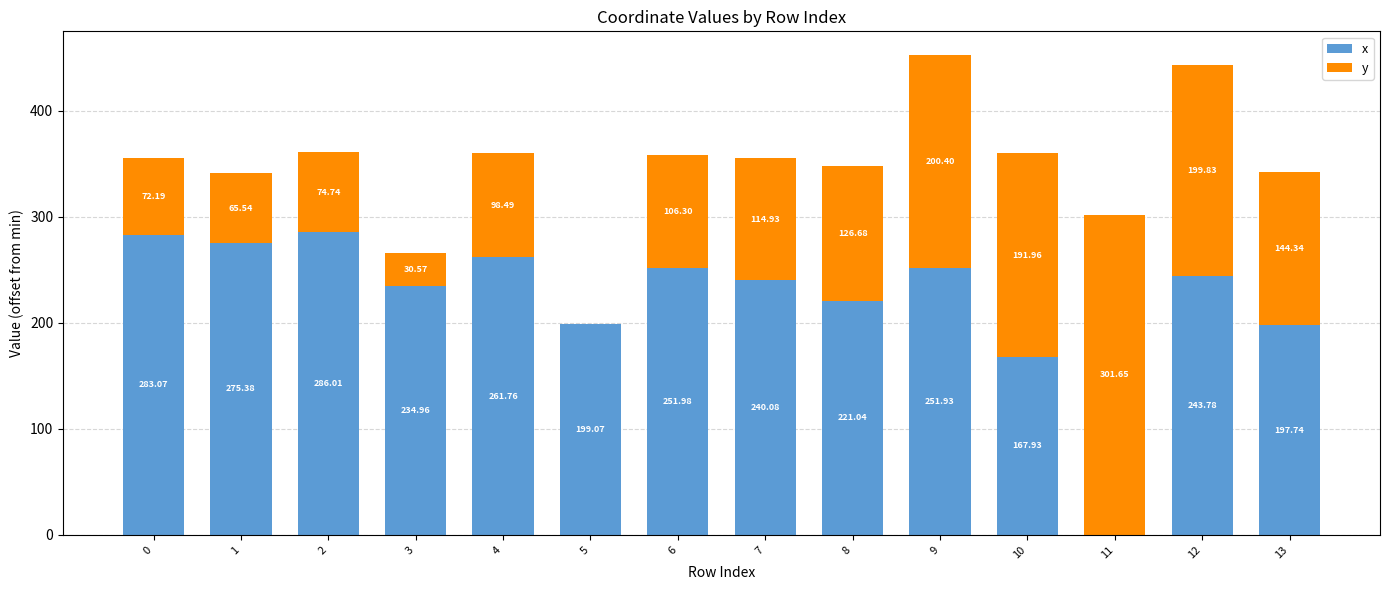

What is the total value across all series at 12?

443.6